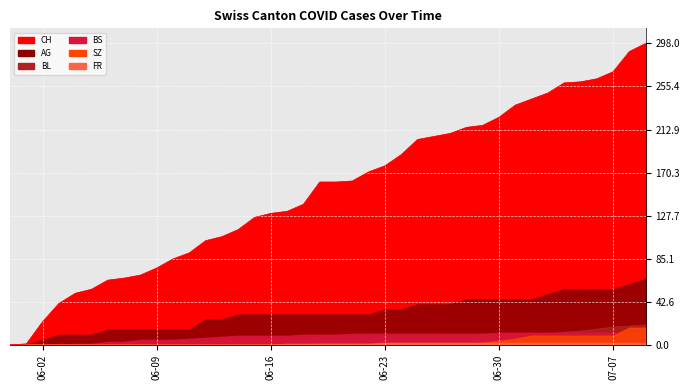

Reading left to right, extract all data points from this chart.

CH: 0	1	23	41	51	55	64	66	69	76	85	91	103	107	114	126	130	132	139	161	161	162	171	177	188	203	206	209	215	217	225	237	243	249	259	260	263	270	290	298
AG: 0	0	5	10	10	10	15	15	15	15	15	15	25	25	30	30	30	30	30	30	30	30	30	35	35	40	40	40	45	45	45	45	45	50	55	55	55	55	60	65
BL: 0	0	0	0	0	0	1	2	2	3	4	5	5	6	6	7	7	7	7	8	8	8	9	9	9	9	9	10	10	10	10	11	11	11	13	14	16	18	19	20
BS: 0	0	0	0	1	1	3	3	5	5	5	6	7	8	9	9	9	9	10	10	10	11	11	11	11	11	11	11	11	11	12	12	12	12	12	12	12	12	12	12
SZ: 0	0	0	0	0	0	0	0	0	0	0	0	0	0	0	0	0	0	0	1	1	1	1	1	1	1	1	1	1	2	4	6	9	9	9	9	9	9	17	17
FR: 0	0	0	0	0	0	0	0	0	0	0	0	0	0	0	0	0	1	1	1	1	1	1	2	2	2	2	2	2	2	2	2	2	2	2	2	2	2	2	2